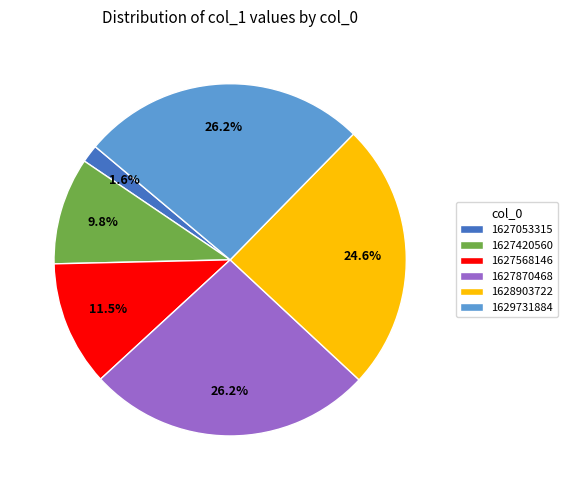

To the nearest percent, what percentage of the pie is 1629731884?

26%